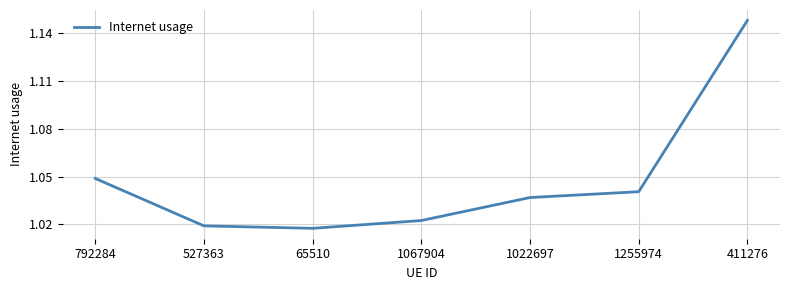

What position from the left is 65510?

3